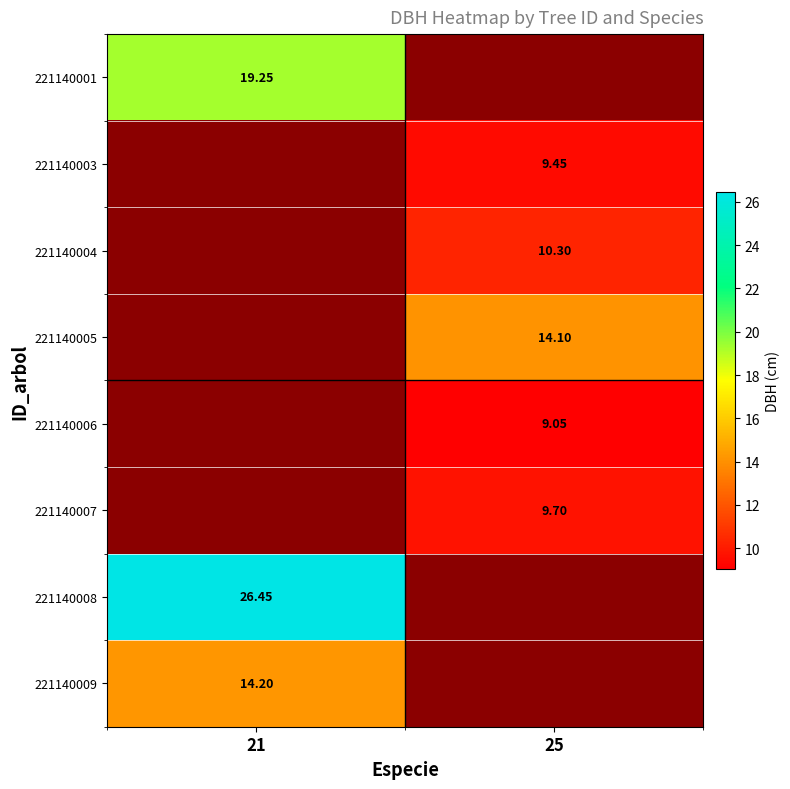

Is the value of 221140001 at 21 greater than the value of 221140005 at 25?

Yes